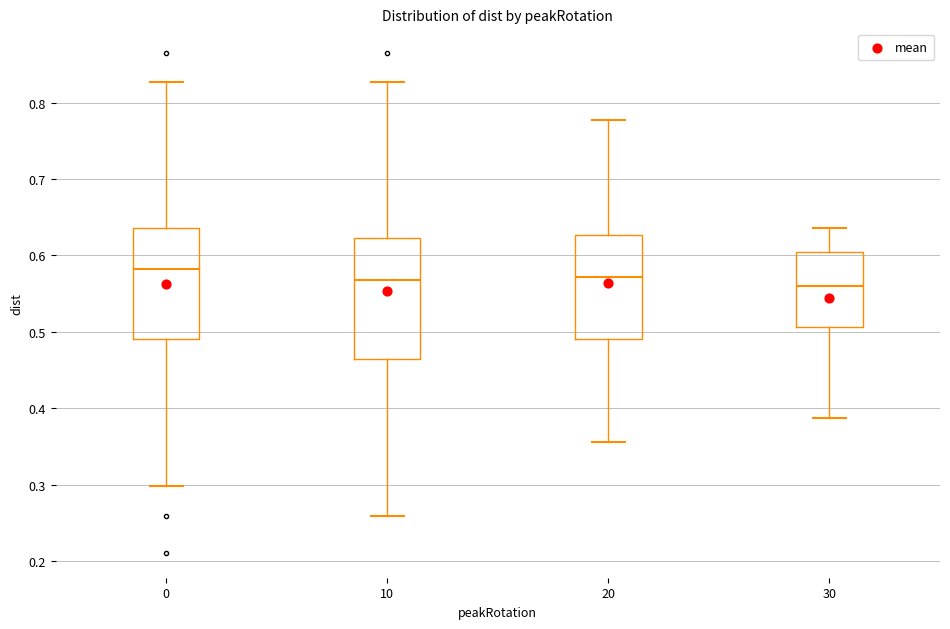

Which box is the tallest, from its lower edge to its upper edge?

10